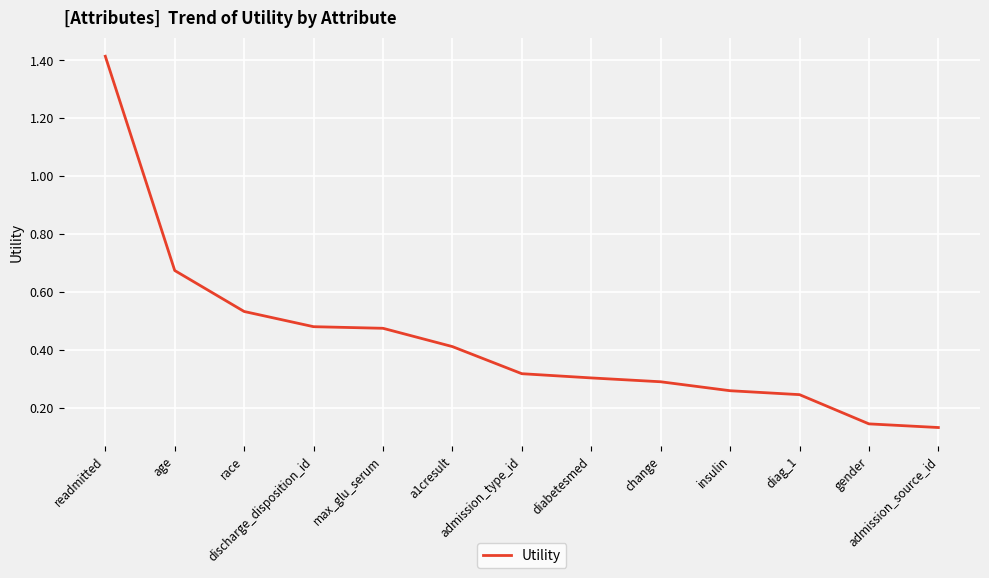

What is the difference between the maximum and minimum values?

1.3